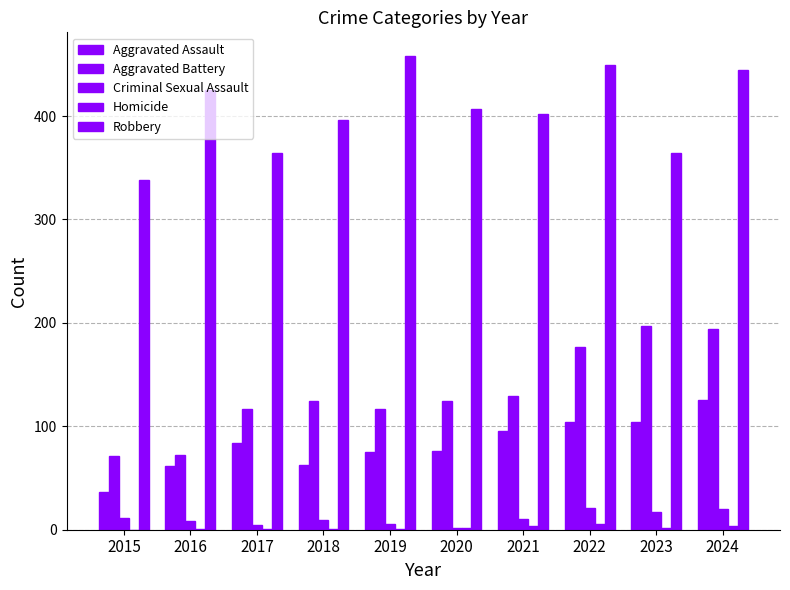

How many categories are shown in the chart?

10